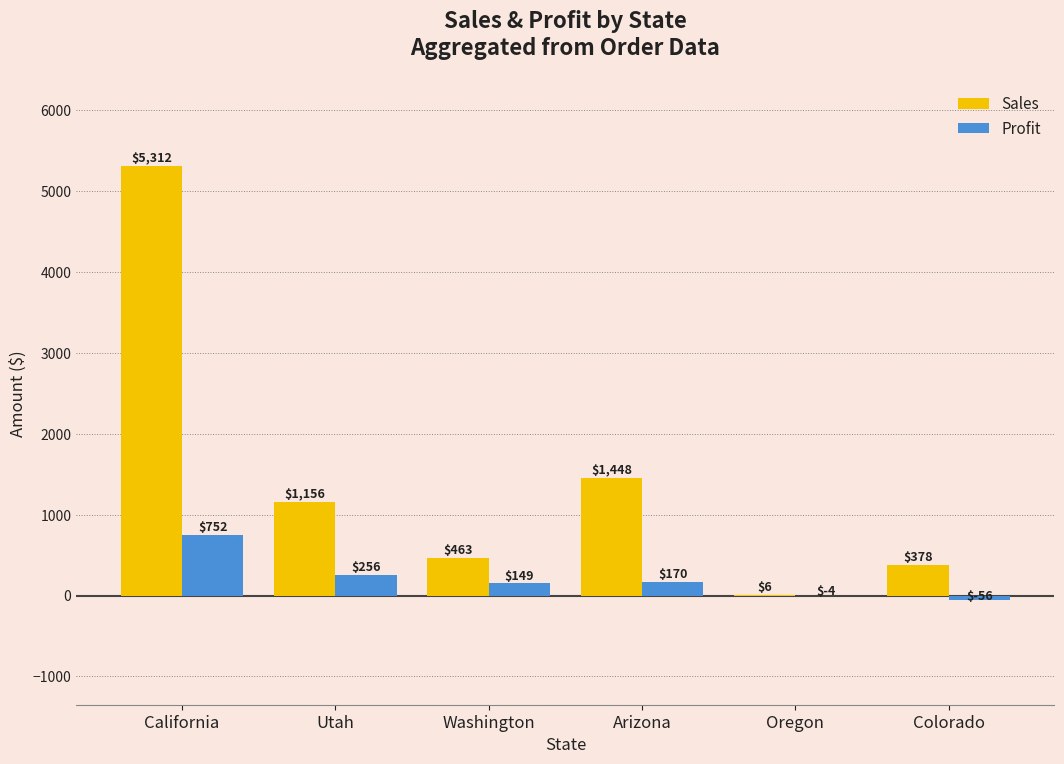

Which series has the largest total across all categories?

Sales